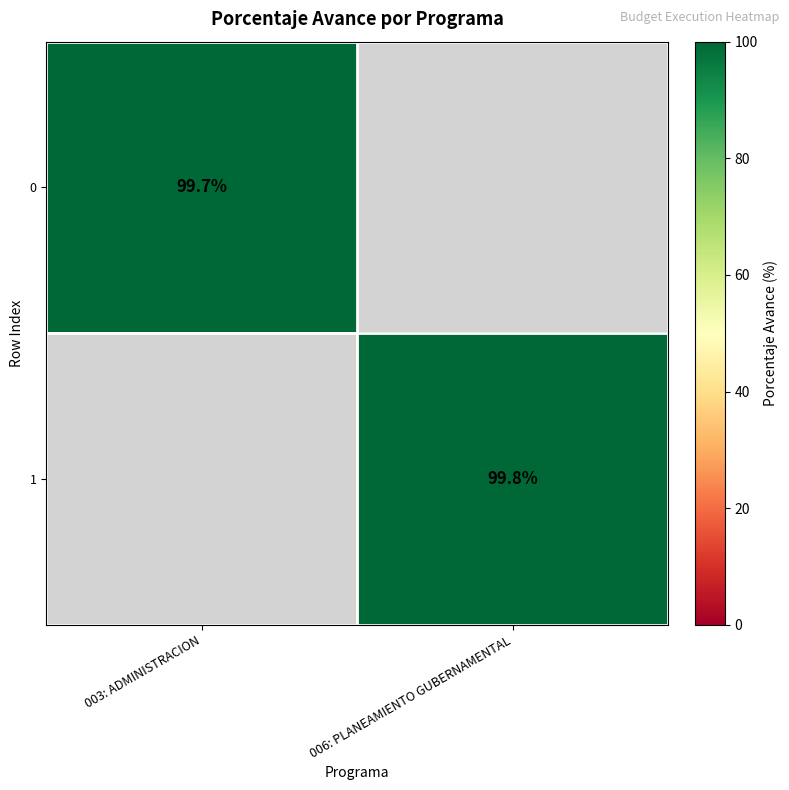

True or false: 0 has a value of 28.2 at 003: ADMINISTRACION.

False